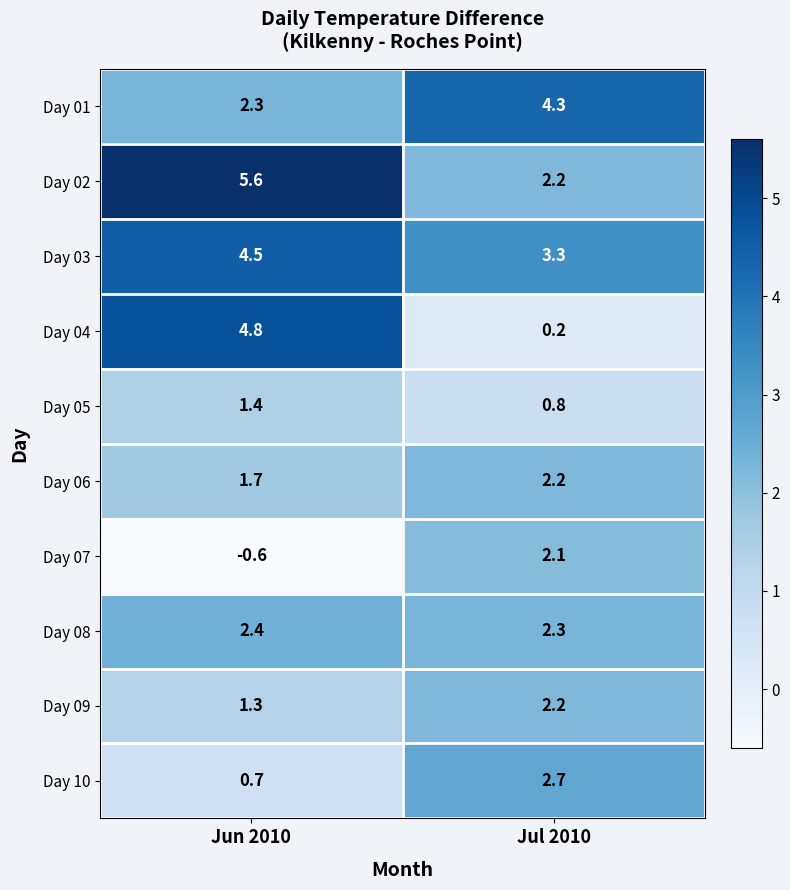

At which category is the sum across all series the highest?

Jun 2010